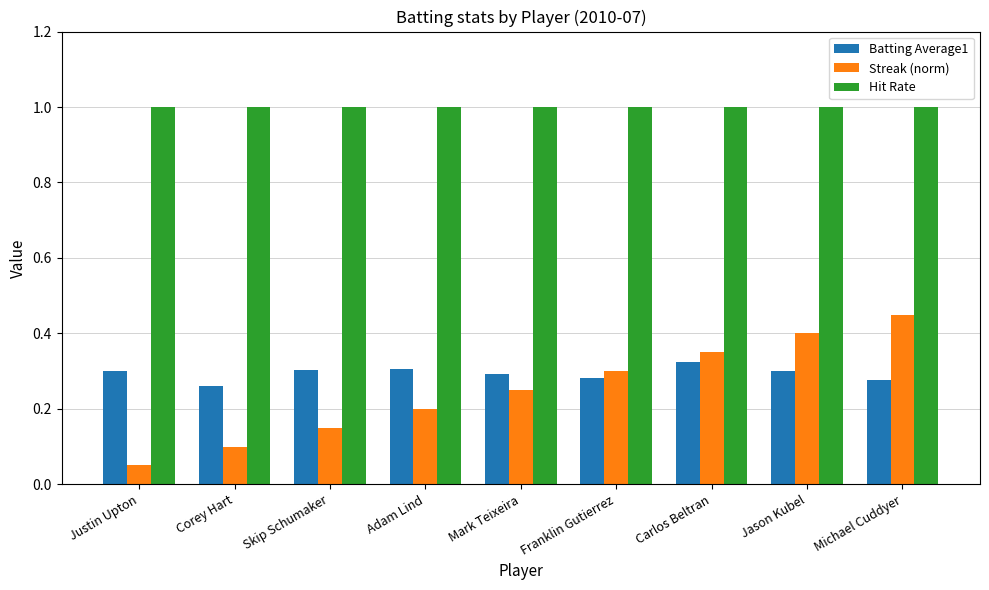

What is the highest value of the Hit Rate series?

1.0